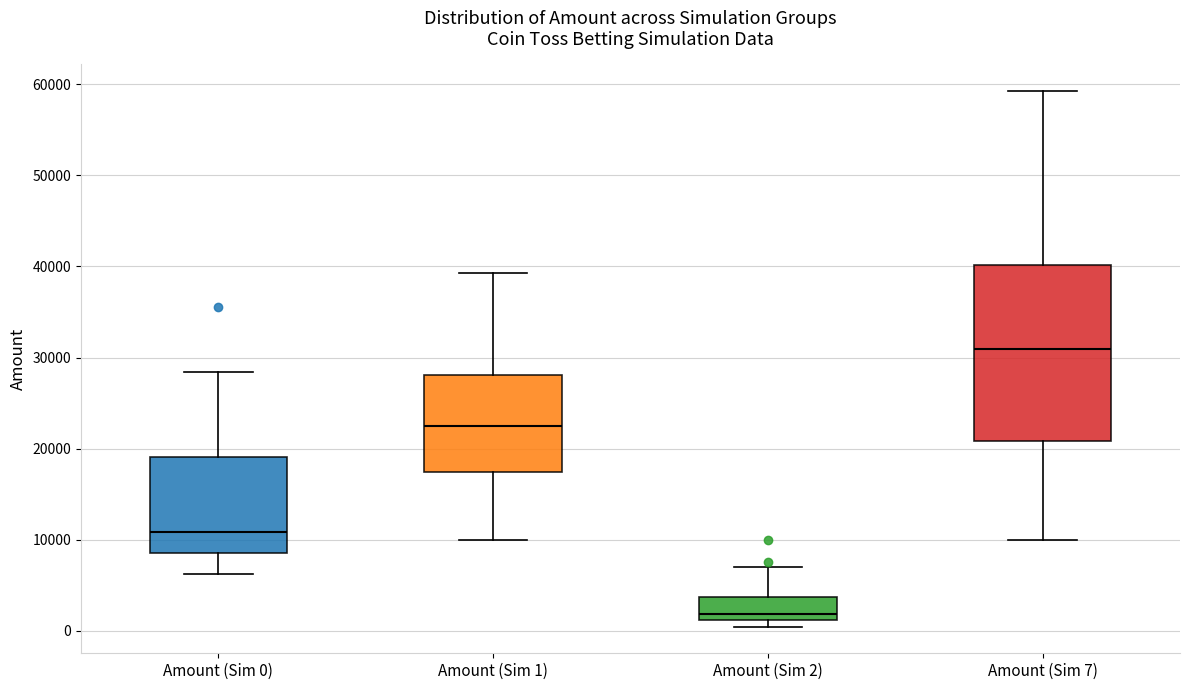

Reading left to right, read every box against the y-axis: the position of its median line, the range the box covers, and the ends of its whiskers. The values are not printed on the chart, so give them approximately, as read against the axis.

Amount (Sim 0): median 11000, box 9000 to 19000, whiskers 6000 to 28000
Amount (Sim 1): median 22000, box 17000 to 28000, whiskers 10000 to 39000
Amount (Sim 2): median 2000, box 1000 to 4000, whiskers 0 to 7000
Amount (Sim 7): median 31000, box 21000 to 40000, whiskers 10000 to 59000